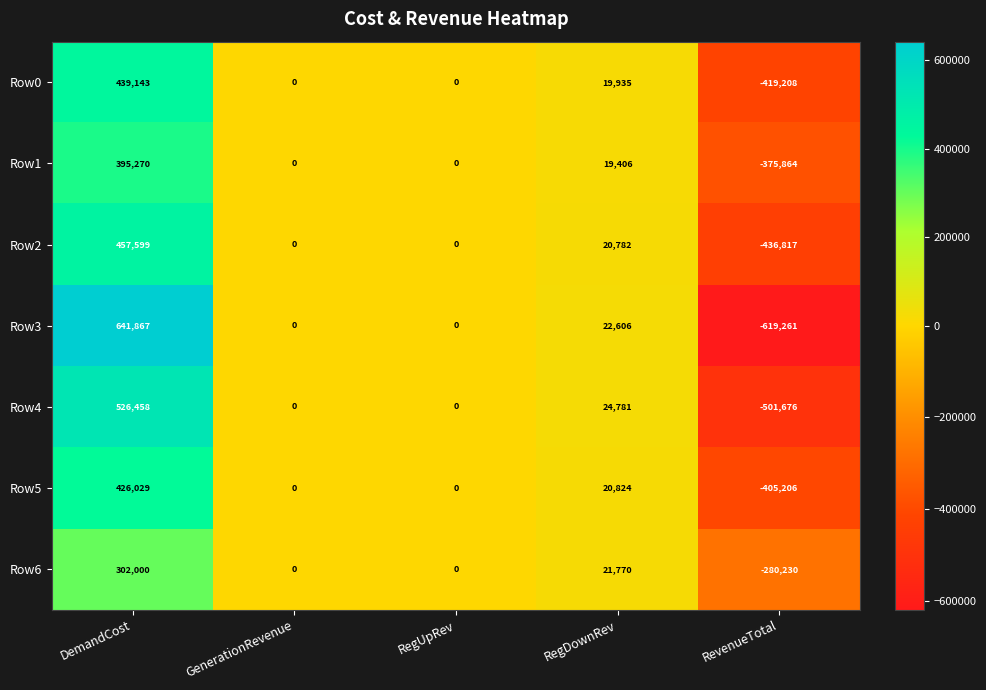

Between DemandCost and RegUpRev, which series saw the biggest shift?

Row3